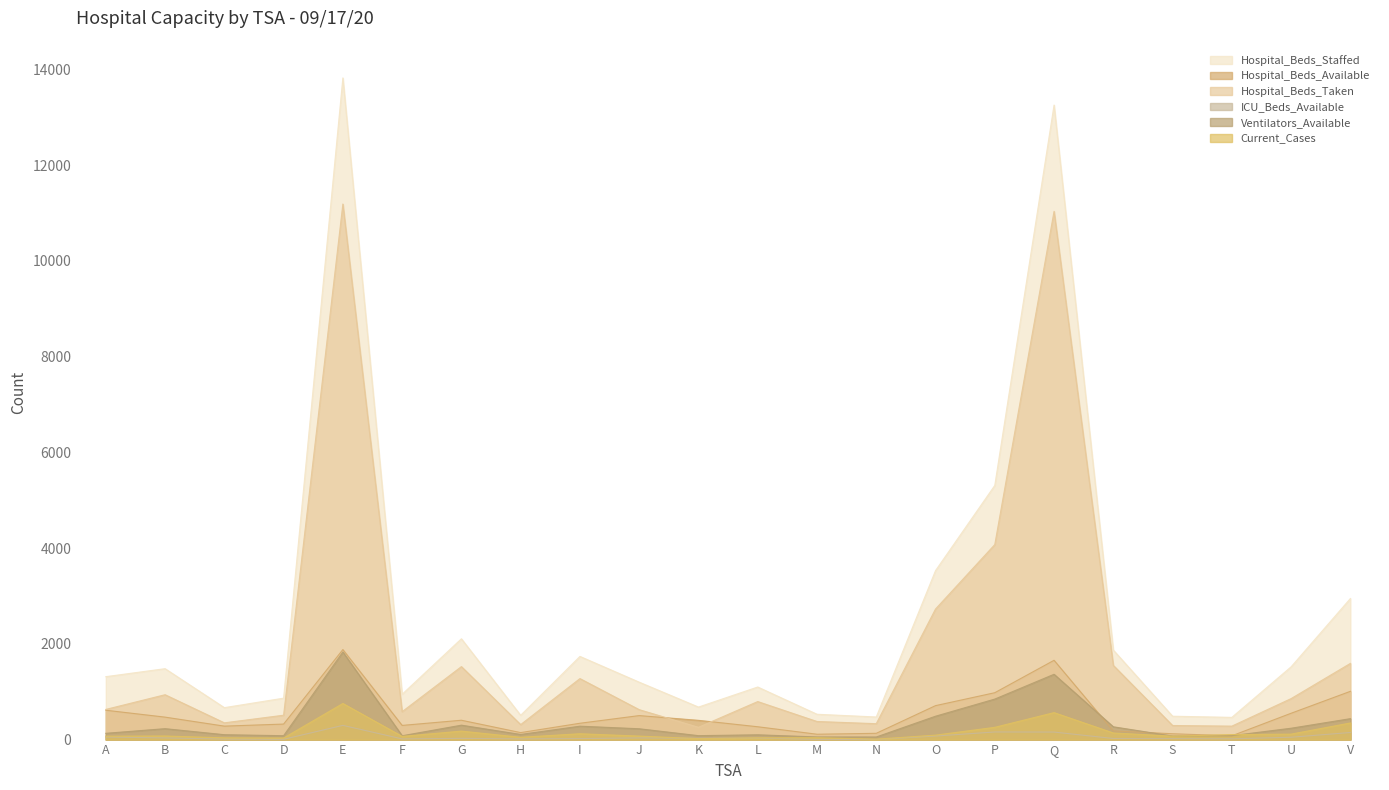

What is the approximate value of Ventilators_Available at A?

131